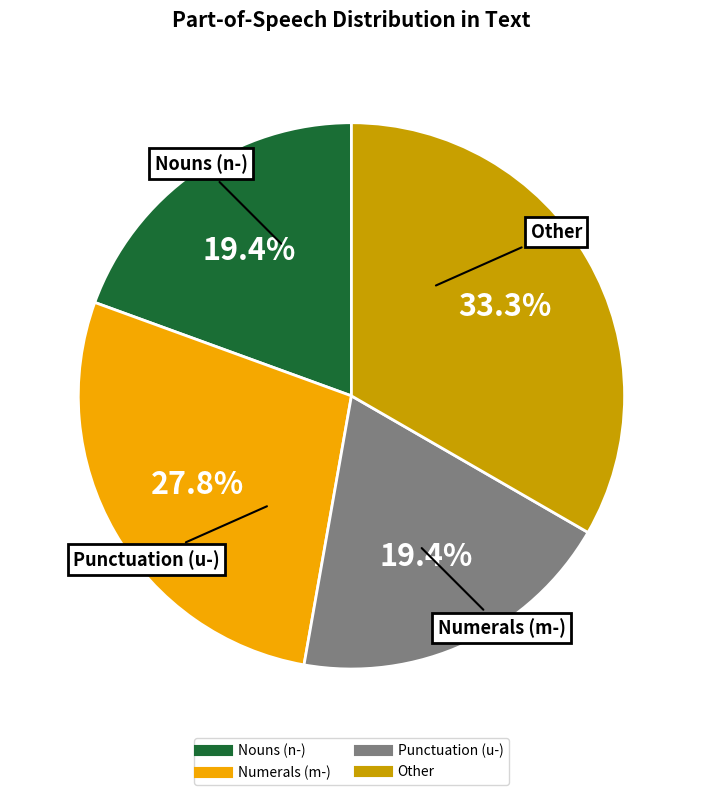

How many slices are in this pie chart?

4